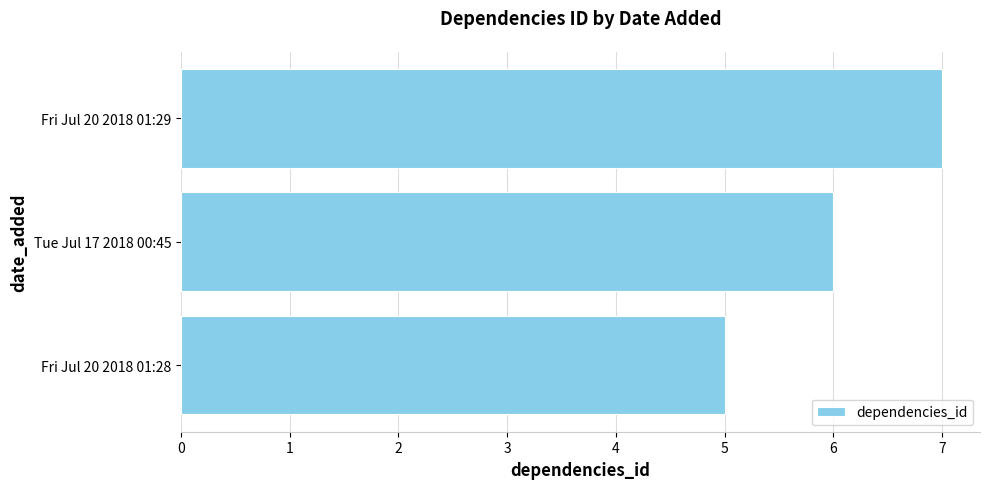

Reading bottom to top, transcribe all the data shown in this chart.

Fri Jul 20 2018 01:28=5	Tue Jul 17 2018 00:45=6	Fri Jul 20 2018 01:29=7